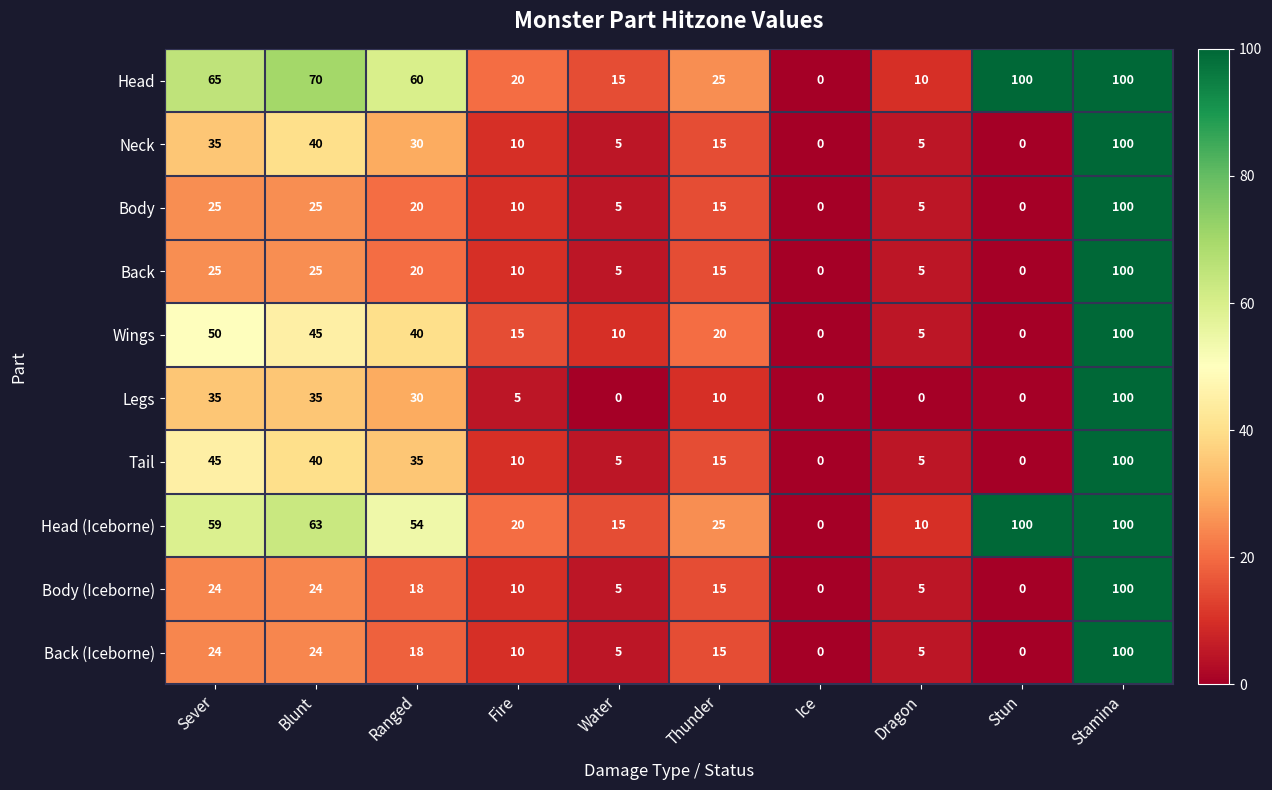

What is the spread (max minus min) of values at Water?

15